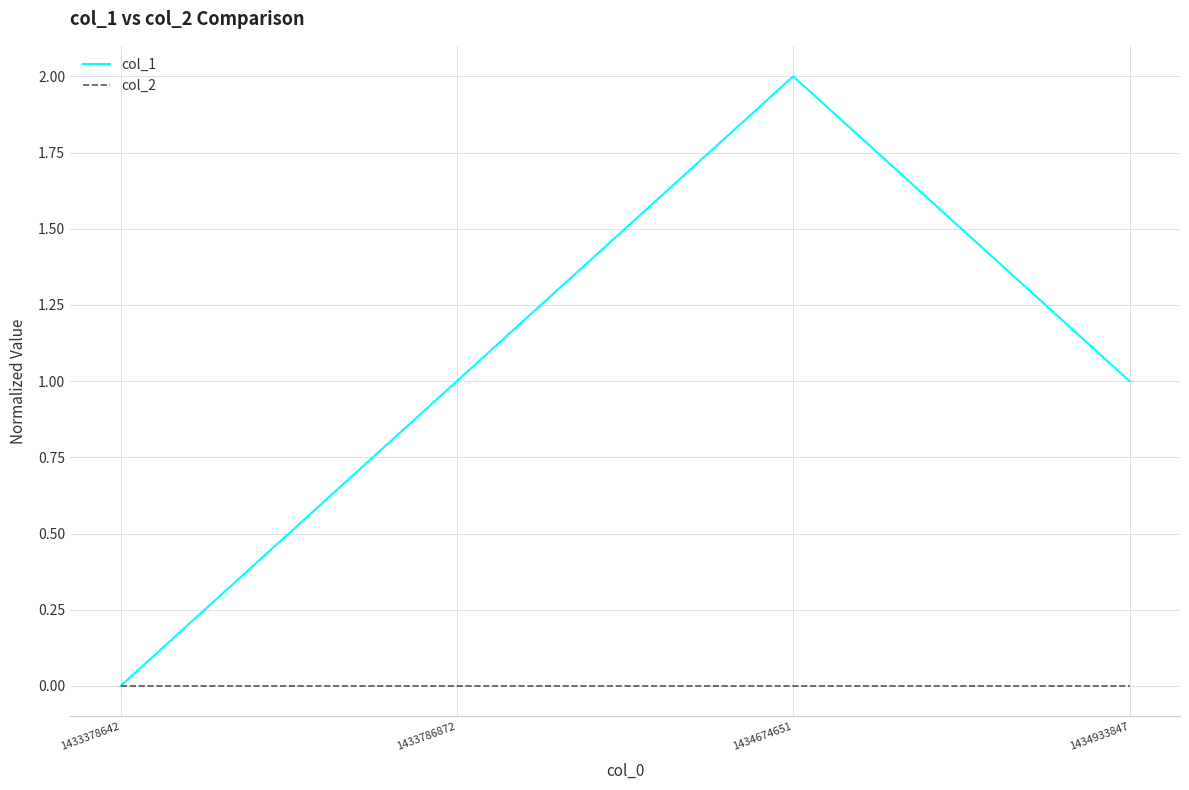

Which label corresponds to the largest value in the chart?

1434674651